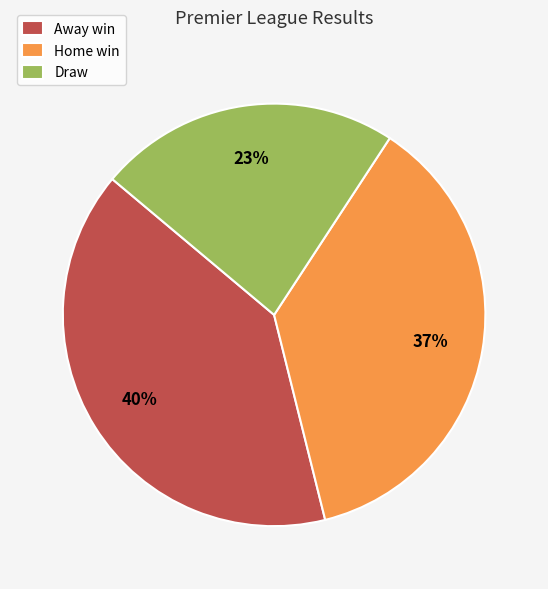

What is the ratio of the value at Away win to the value at Home win?

1.1